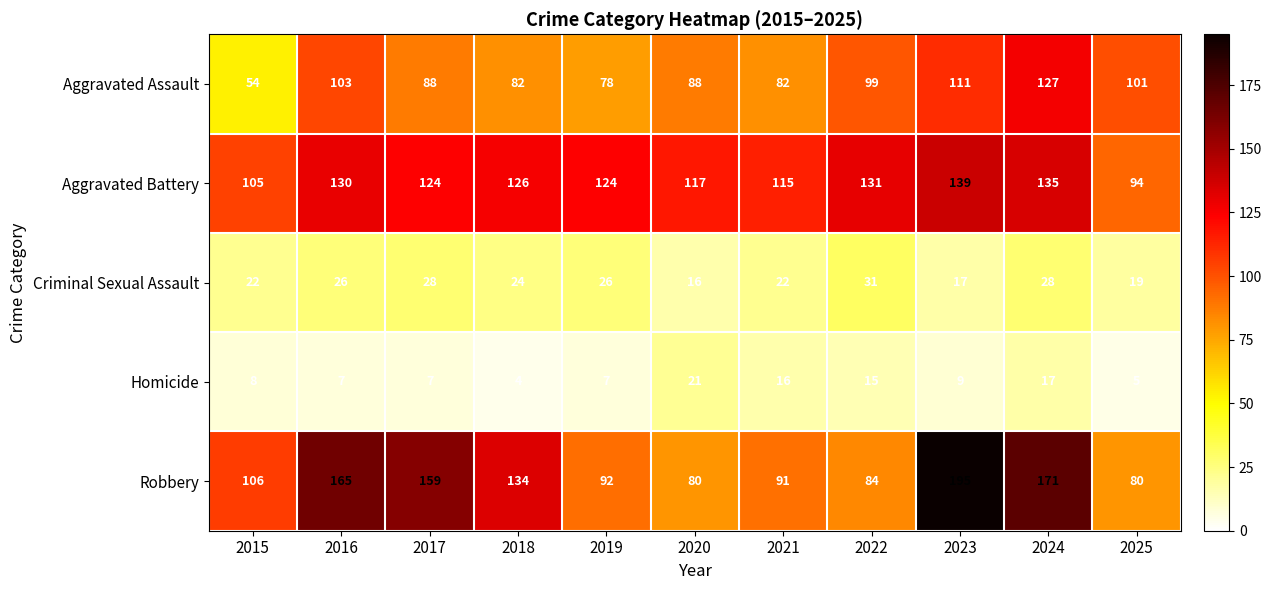

What is the difference between the maximum and minimum values in the Aggravated Battery series?

45